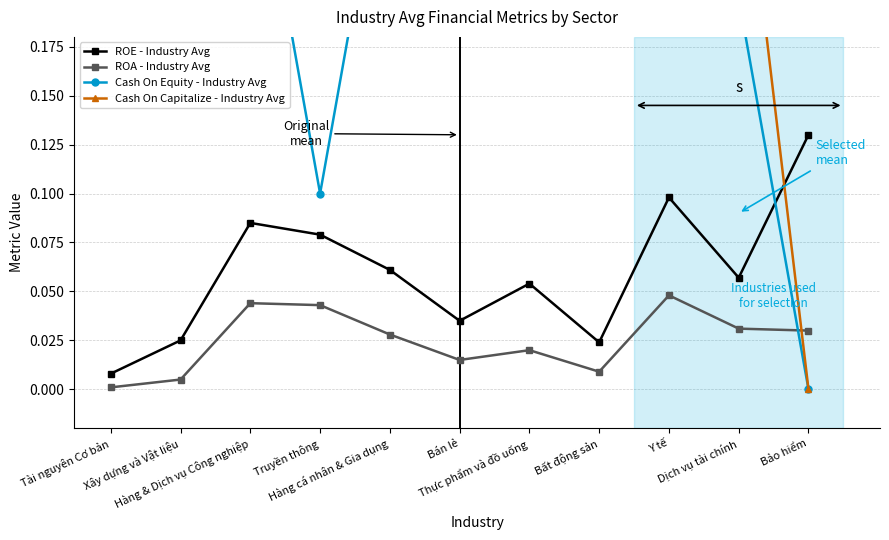

What is the sum of all ROE - Industry Avg values?

0.7